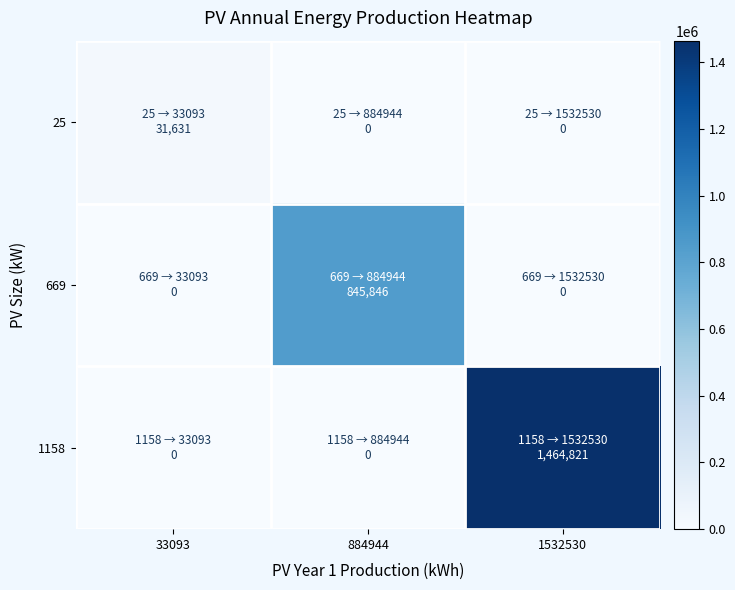

Which category has the lowest value across all series?

884944